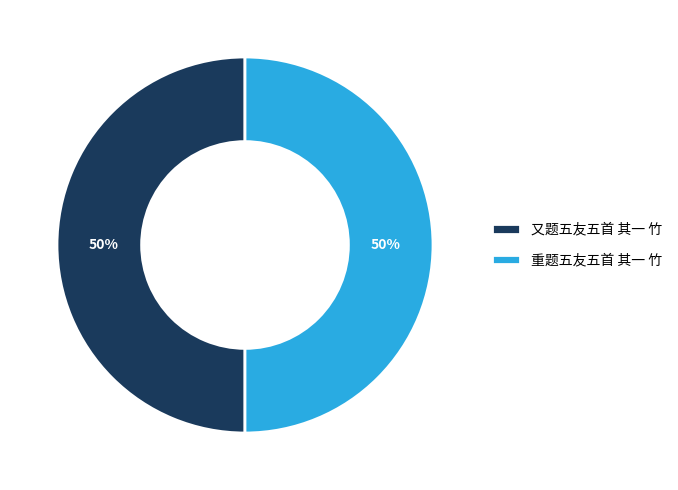

What is the ratio of the value at 又题五友五首 其一 竹 to the value at 重题五友五首 其一 竹?

1.0